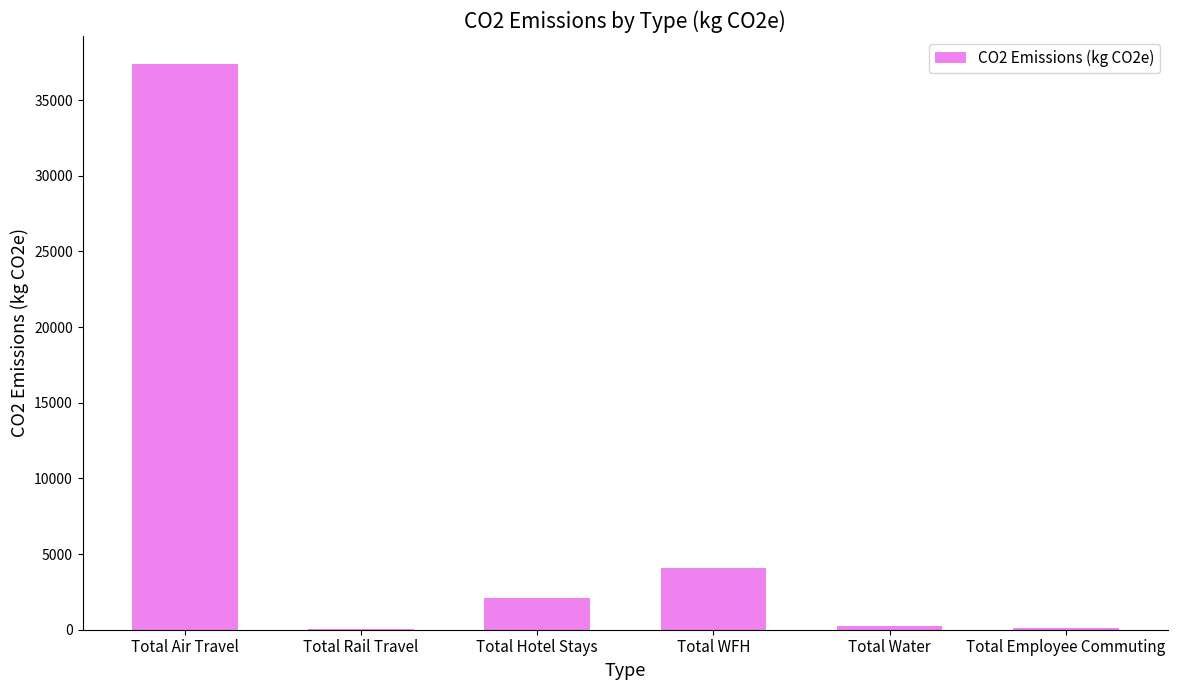

What is the sum of all values?

44010.9